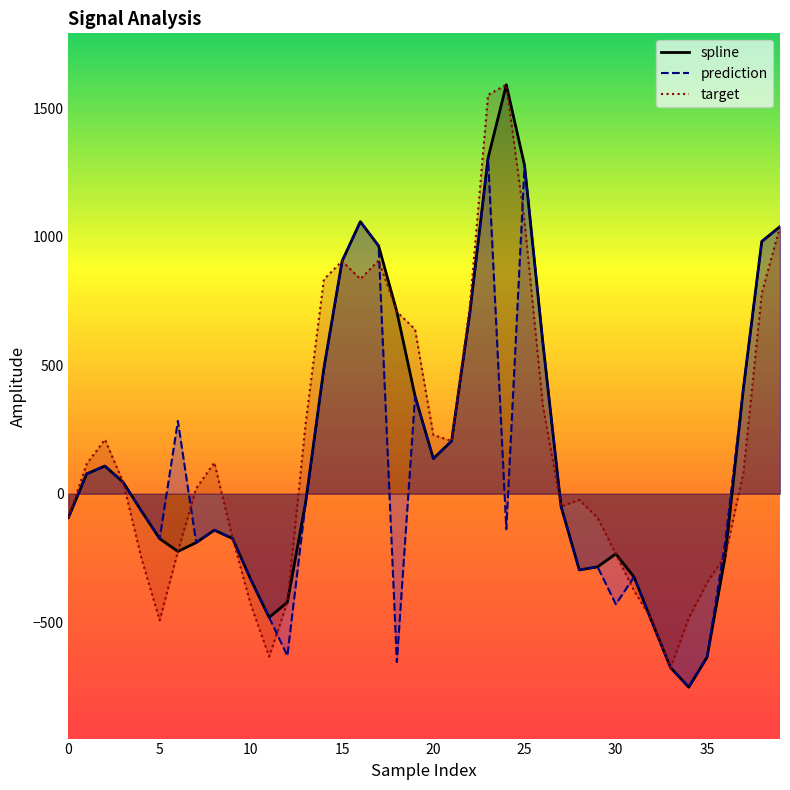

Between 9 and 22, which series saw the biggest shift?

target